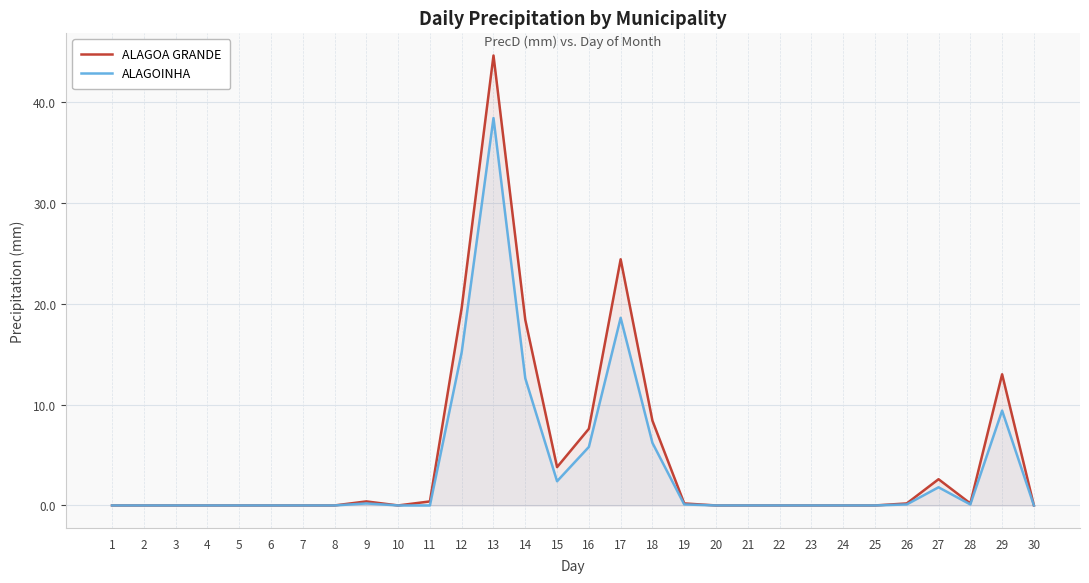

At which category does ALAGOA GRANDE reach its first local peak?

9